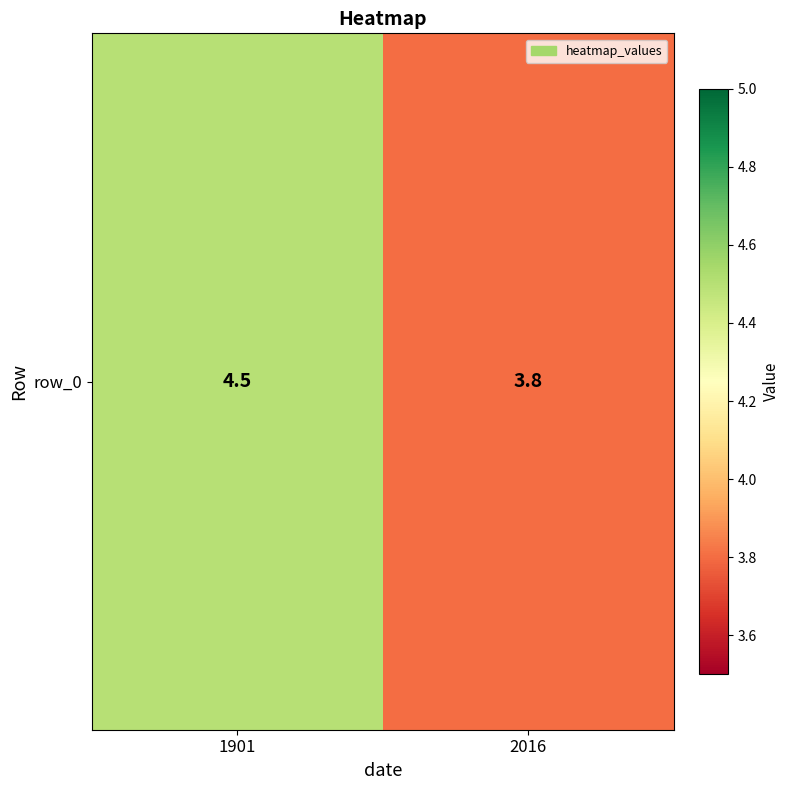

The value at 2016 is 0.9. True or false?

False